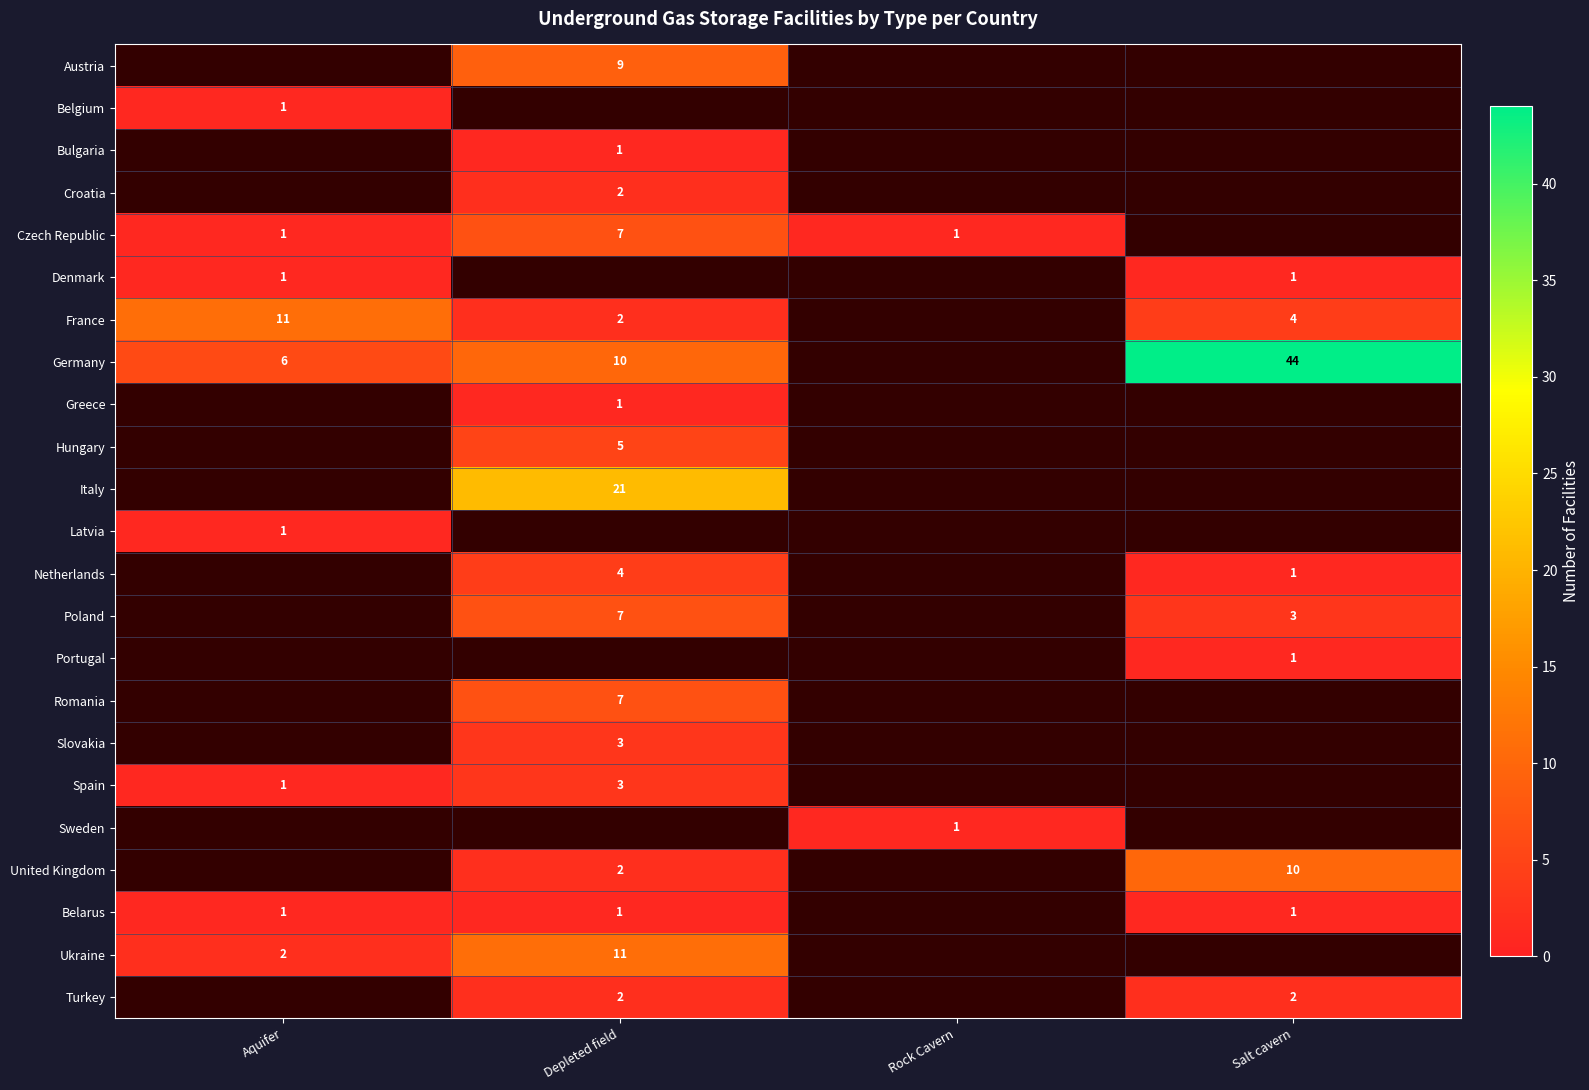

What is the sum of the Germany values at Depleted field and Aquifer?

16